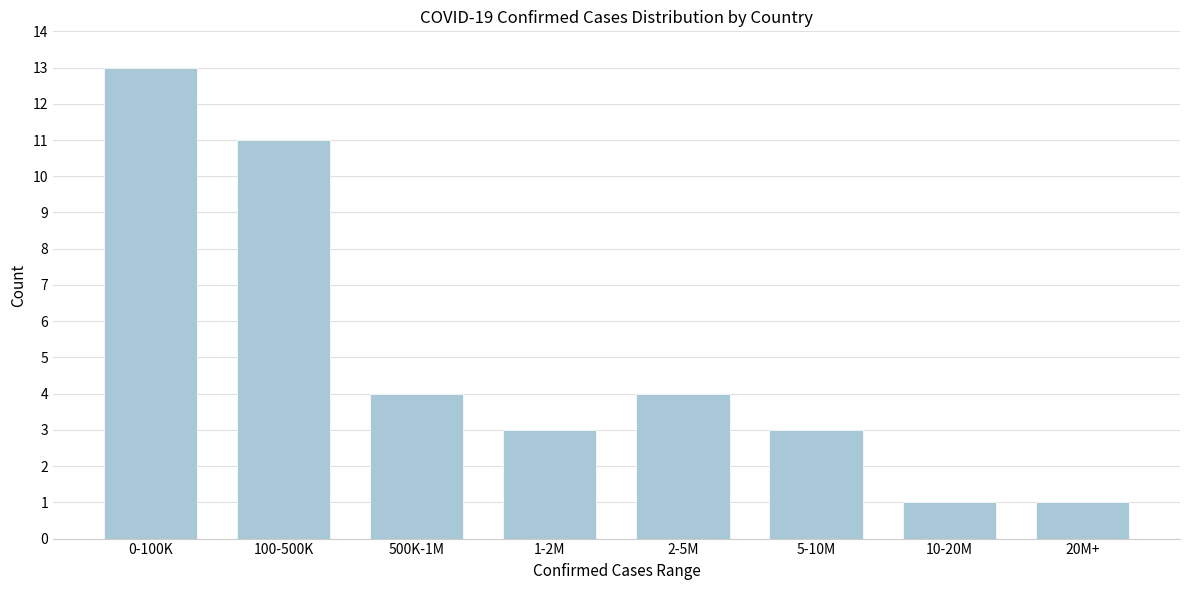

Reading left to right, extract all data points from this chart.

0-100K=13	100-500K=11	500K-1M=4	1-2M=3	2-5M=4	5-10M=3	10-20M=1	20M+=1